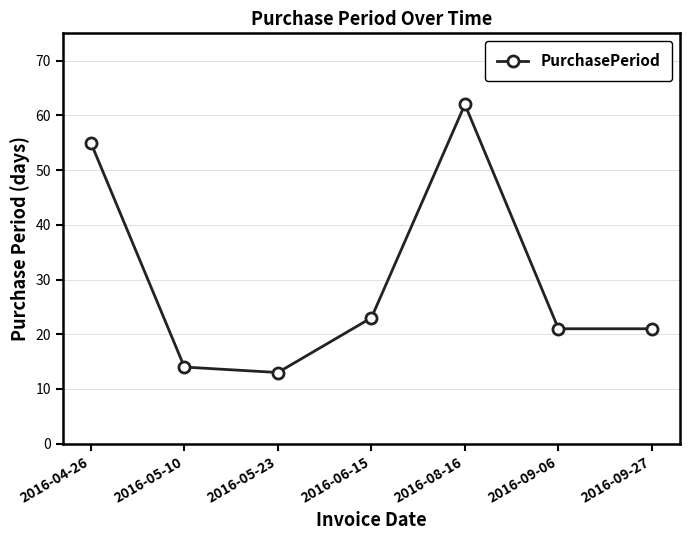

Is this an area chart (filled region under the line)?

No